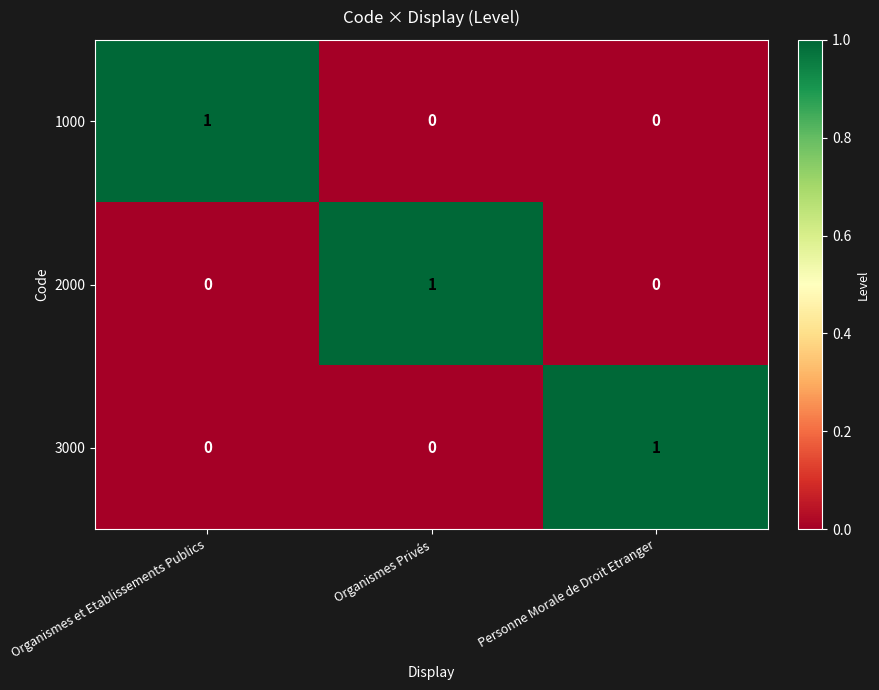

At how many categories does at least one series exceed 0?

3